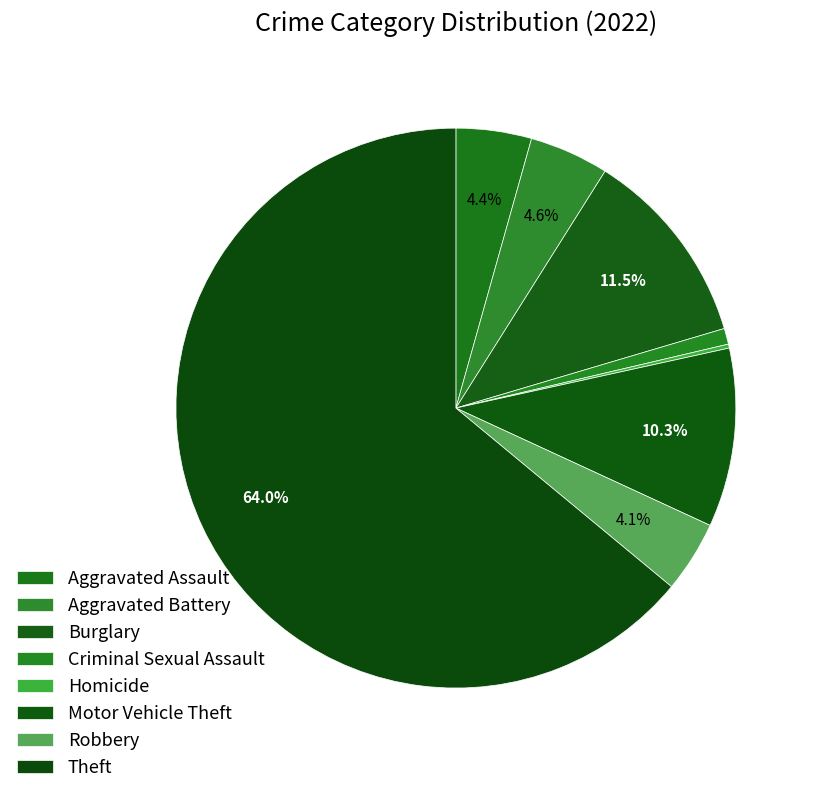

Combined, what portion of the pie is Aggravated Battery and Homicide?

4.8%